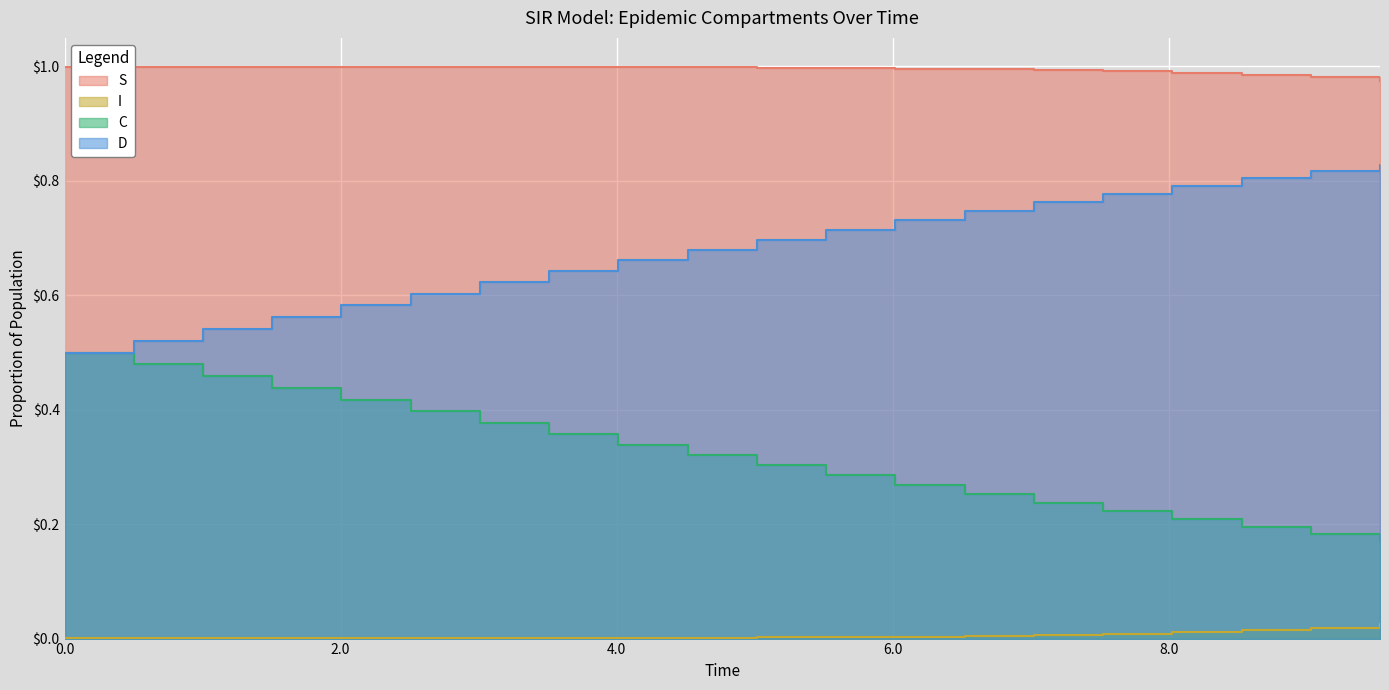

What are all the series names shown in the legend?

S, I, C, D